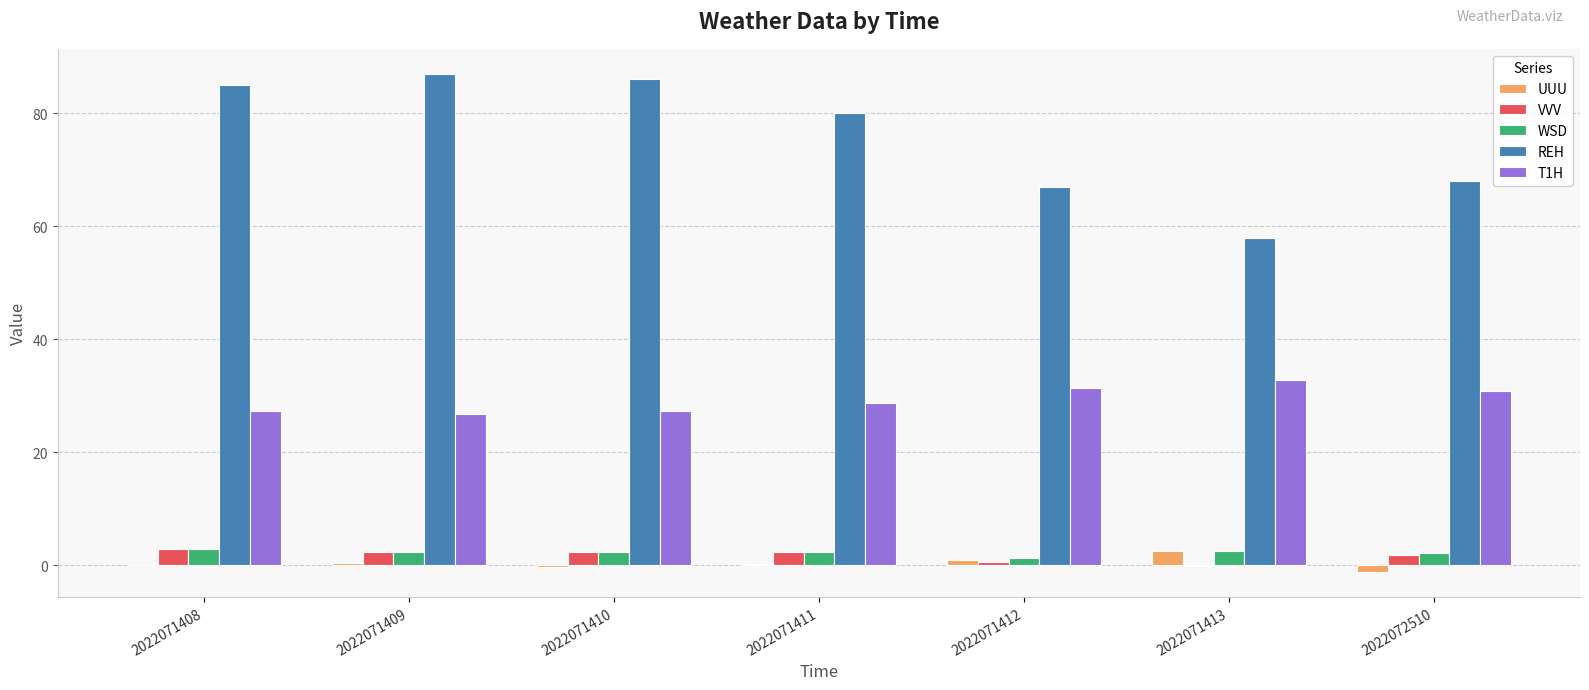

Which series has the widest spread of values?

REH